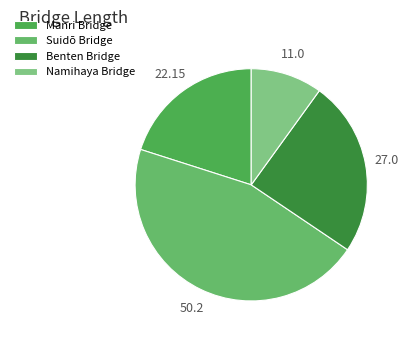

Which category has the smallest portion of the pie?

Namihaya Bridge